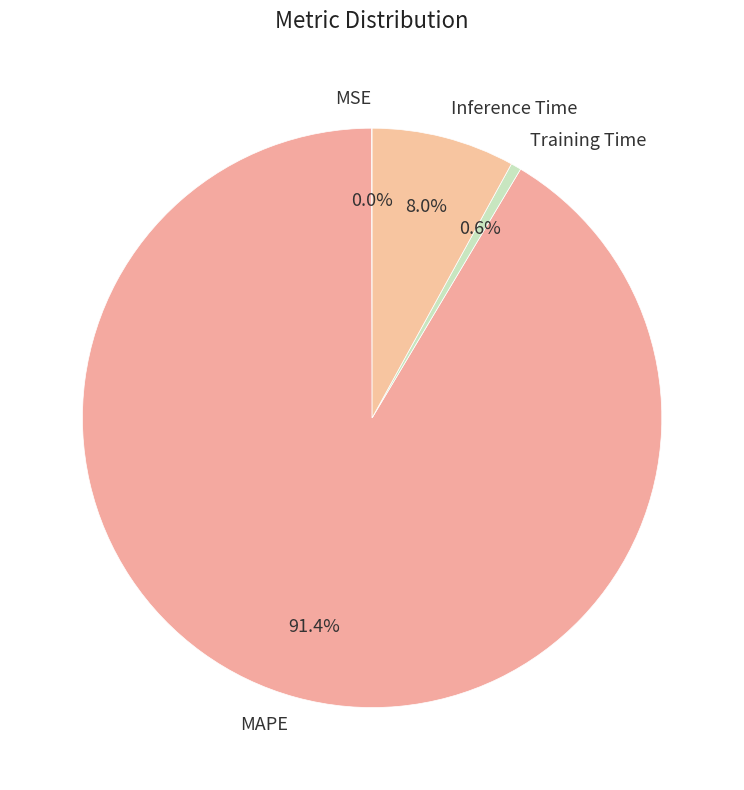

Does MAPE represent more than half of the total?

Yes